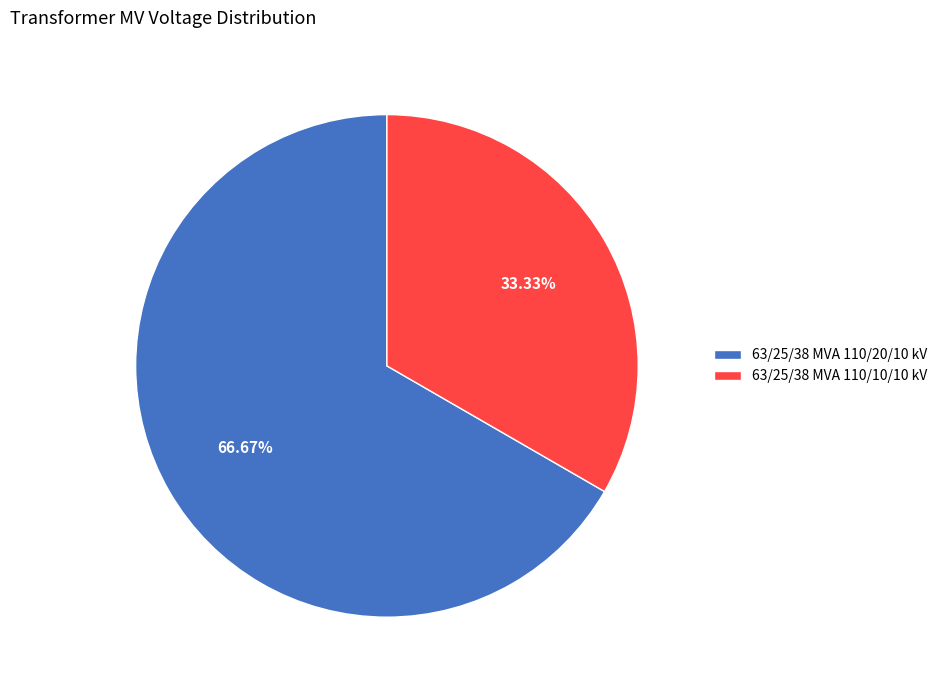

Approximately how many times larger is the value at 63/25/38 MVA 110/10/10 kV compared to 63/25/38 MVA 110/20/10 kV?

0.5